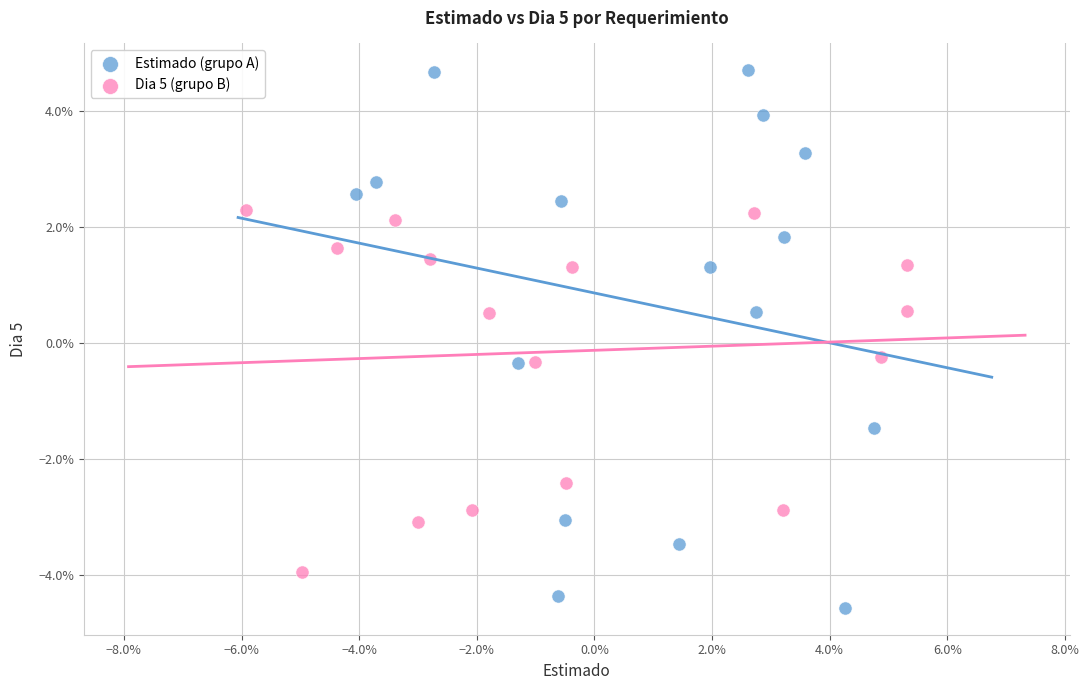

Which series reaches the minimum Y coordinate?

Estimado (grupo A)